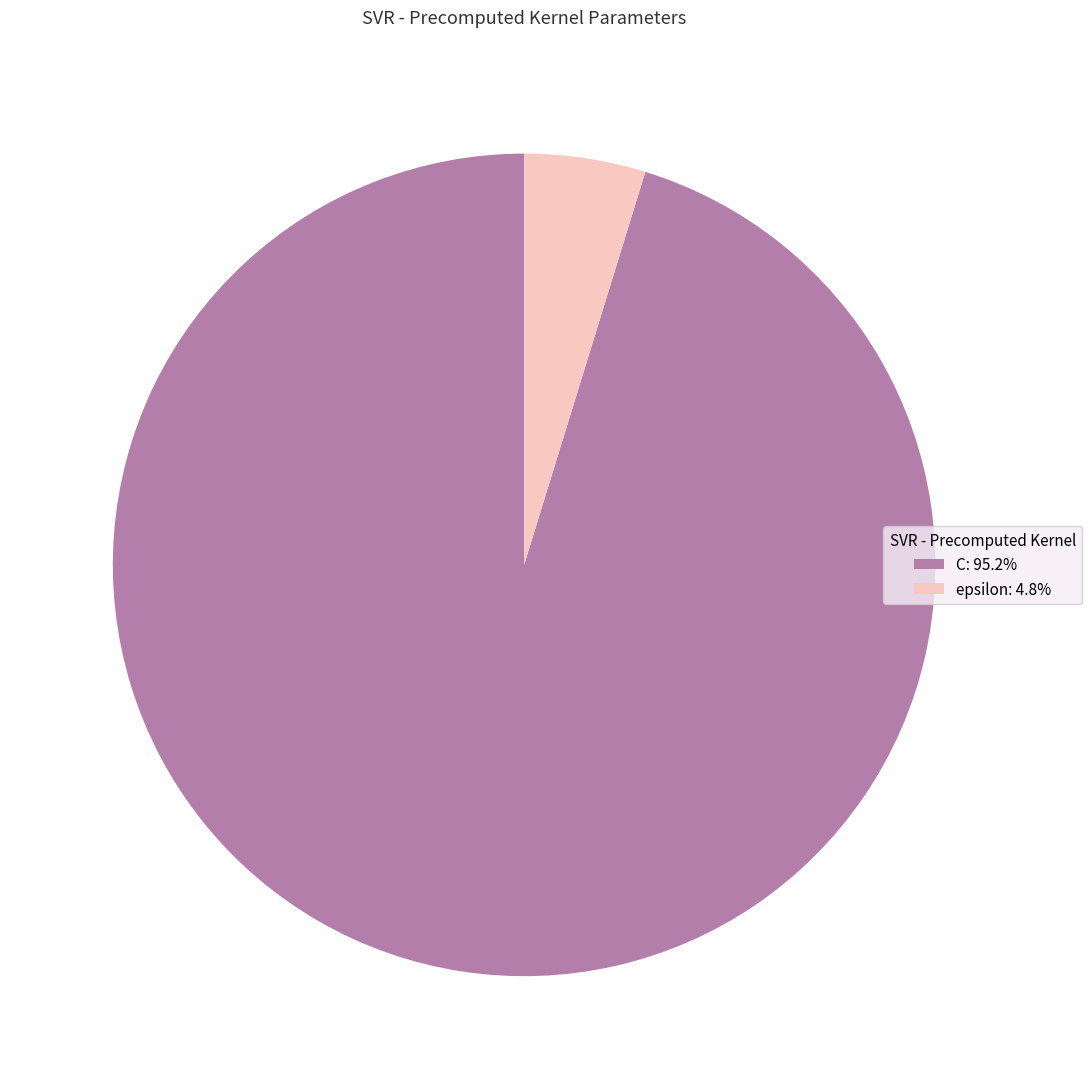

Do C and epsilon together represent more than half of the pie?

Yes